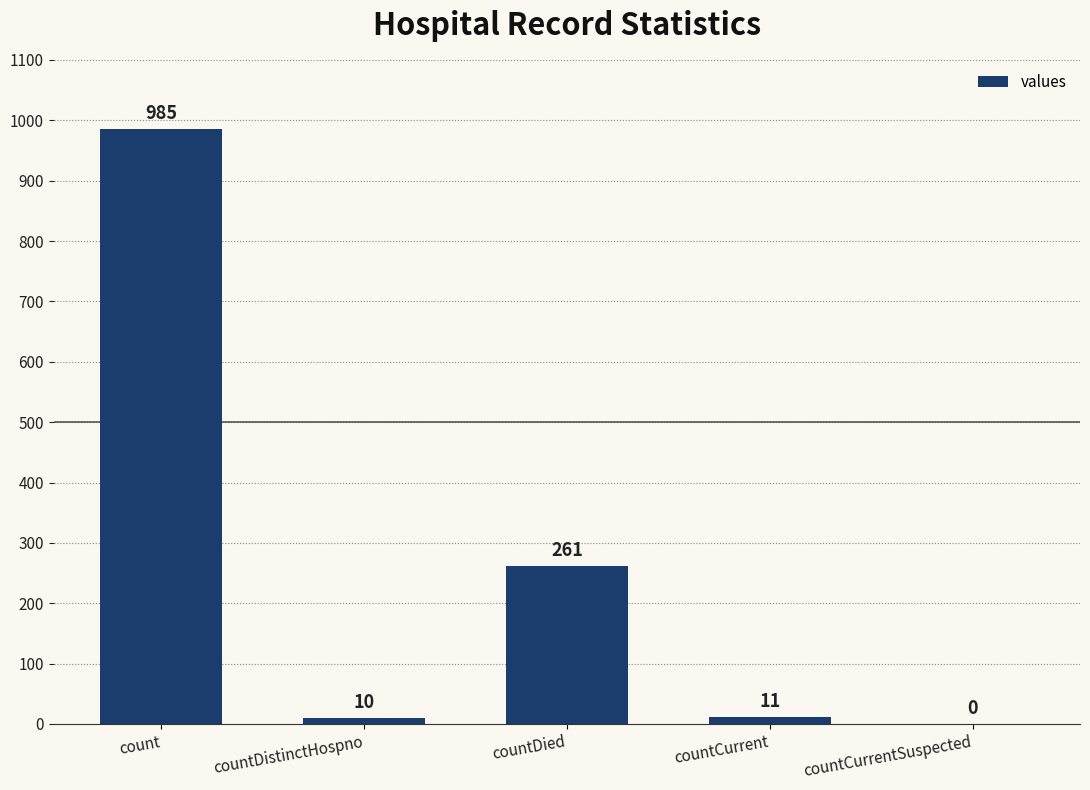

Which label corresponds to the largest value in the chart?

count